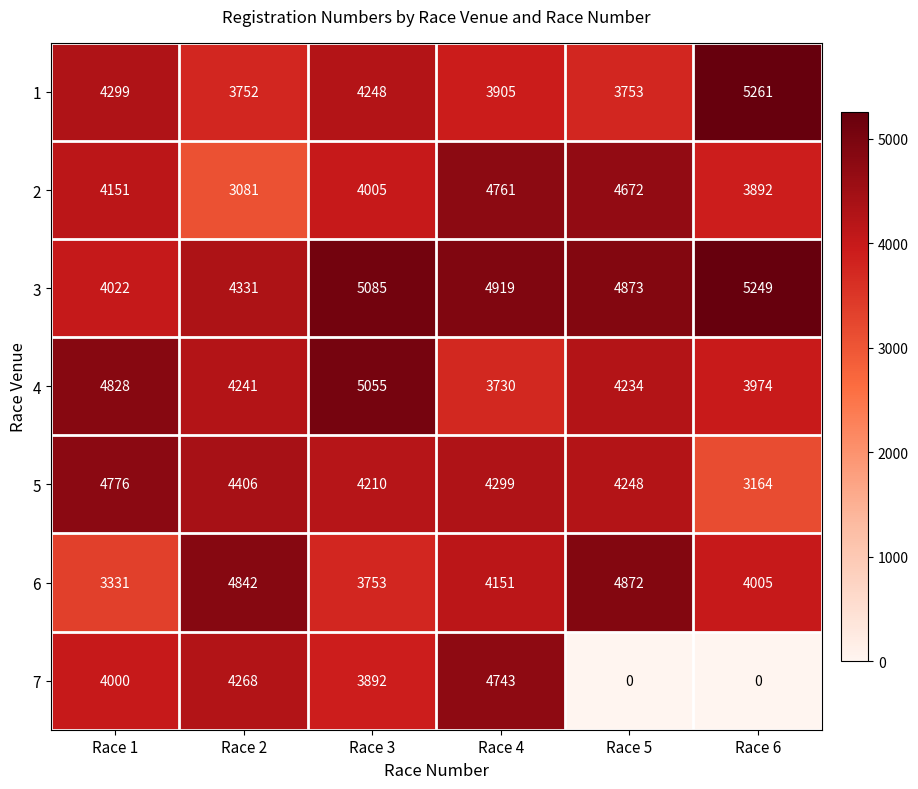

At which category does the chart reach its peak across all series?

Race 6